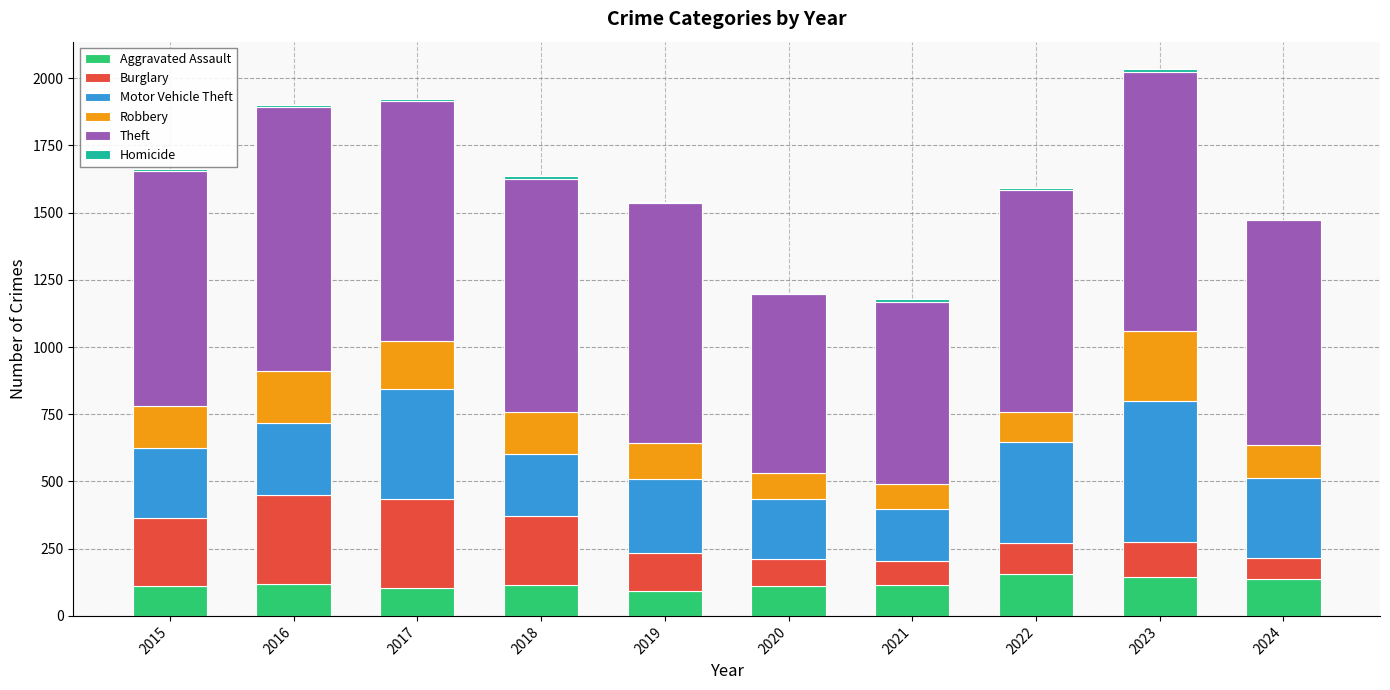

Is it true that Aggravated Assault equals 118 at 2016?

True